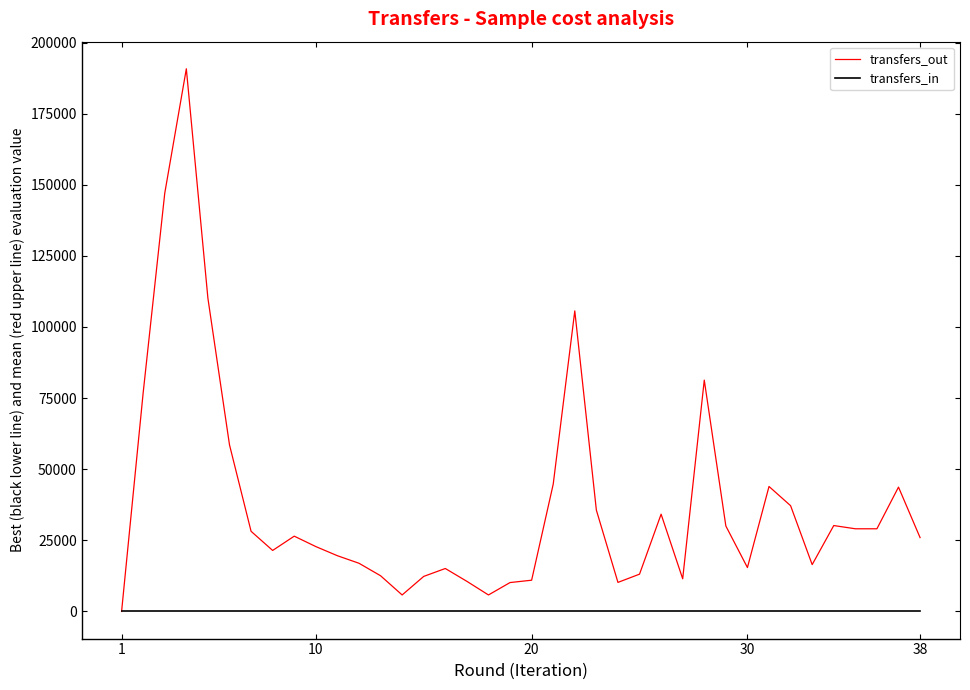

What is the maximum value shown in the chart?

190762